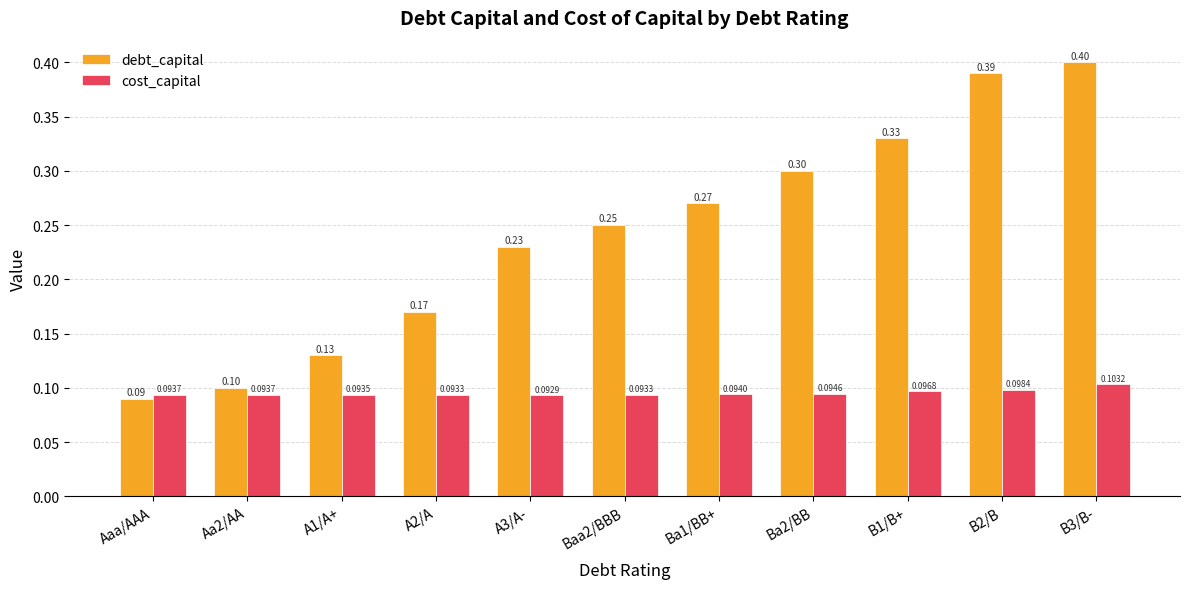

Are the bars grouped side by side (vs. stacked)?

Yes